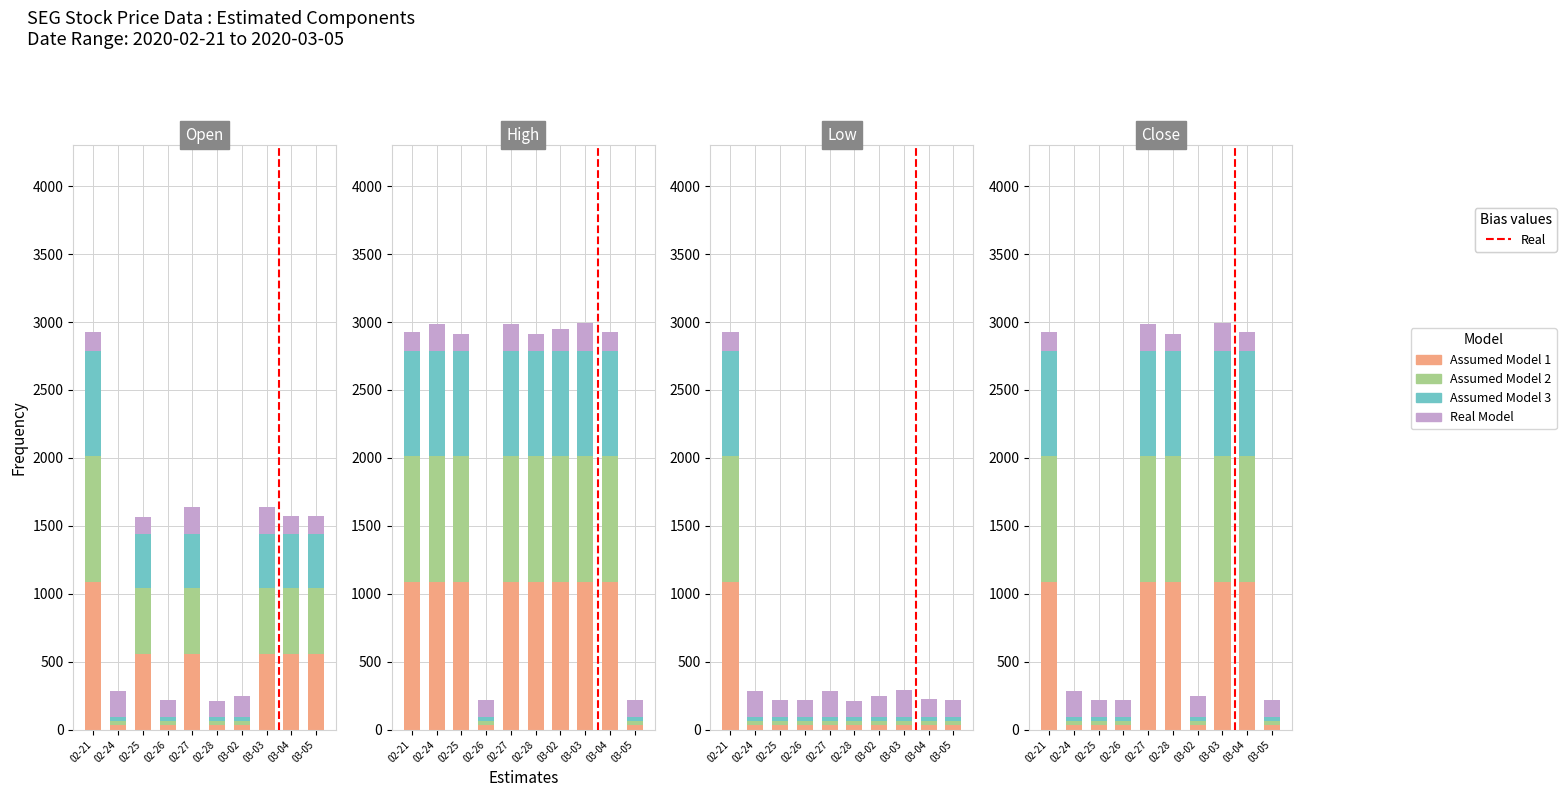

Which series has the widest spread of values?

Assumed Model 1